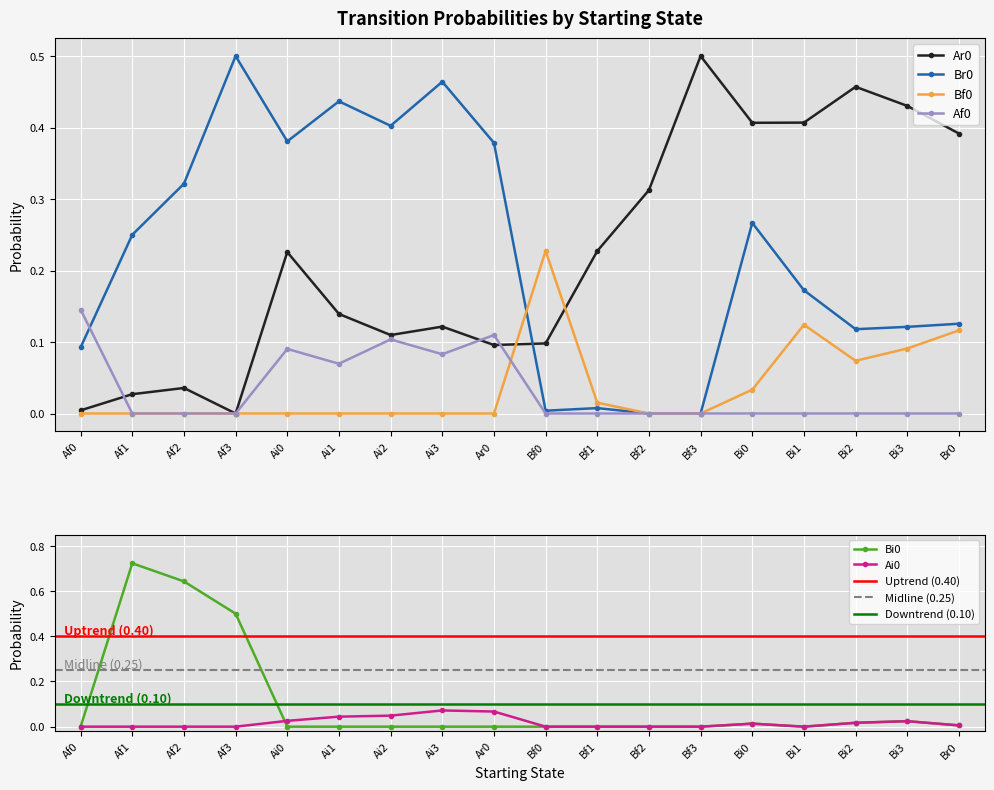

What is the total value across all series at Af3?

1.0